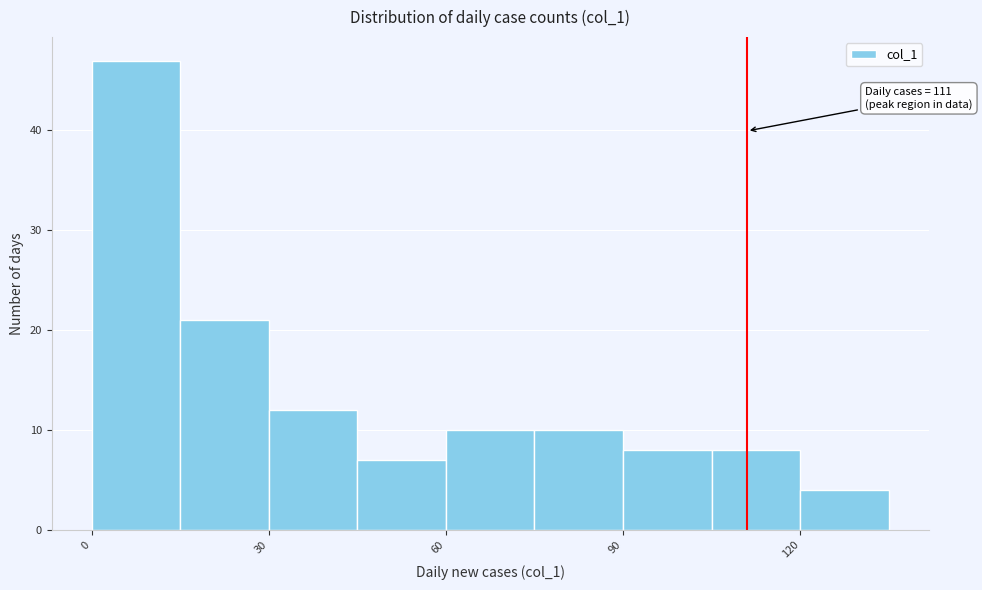

Around what value on the x-axis is the tallest bar? Give the approximate position of its centre, as read against the axis.

10